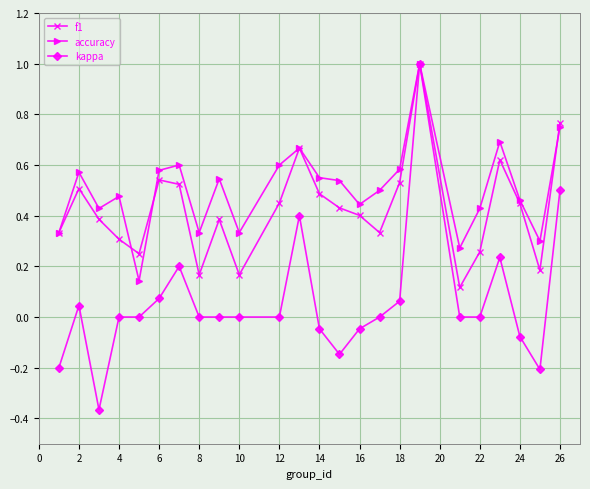

What is the highest value of the kappa series?

1.0